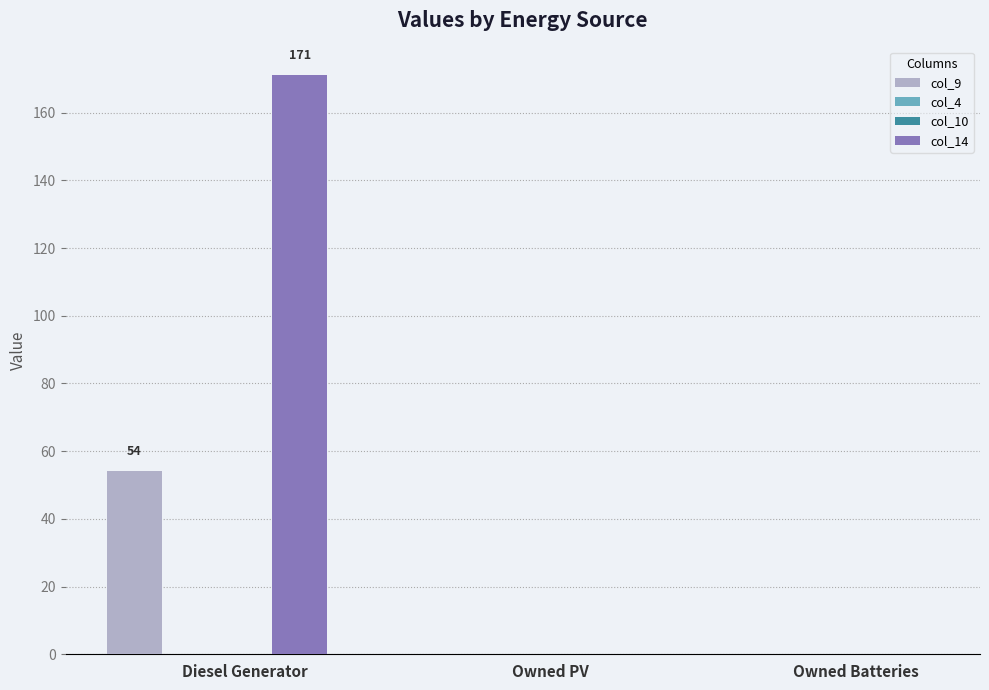

Reading left to right, transcribe all the data shown in this chart.

col_9: 54	0	0
col_4: 0	0	0
col_10: 0	0	0
col_14: 171	0	0